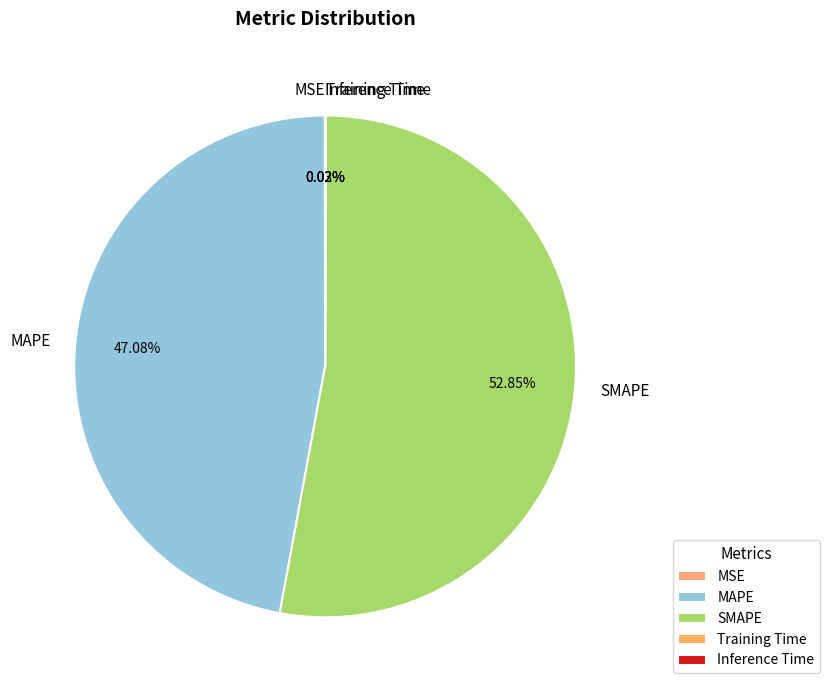

What is the largest slice in the pie chart?

SMAPE